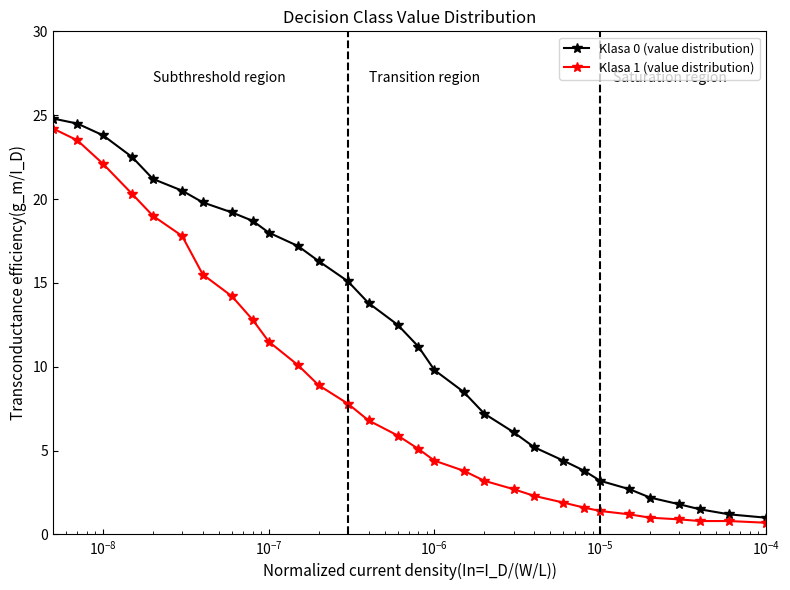

What is the average value of the Klasa 1 (value distribution) series?

8.4